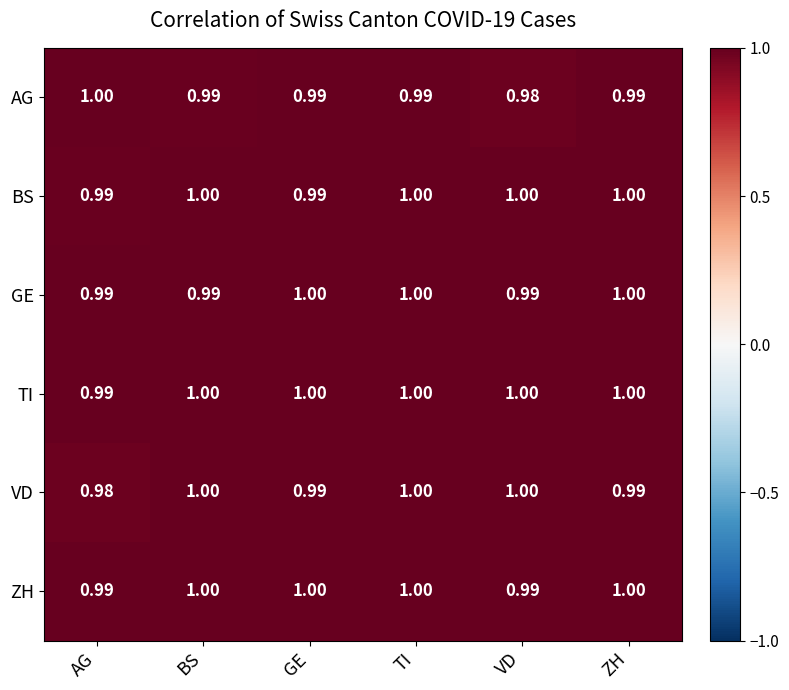

Which category has the lowest value in the AG series?

VD